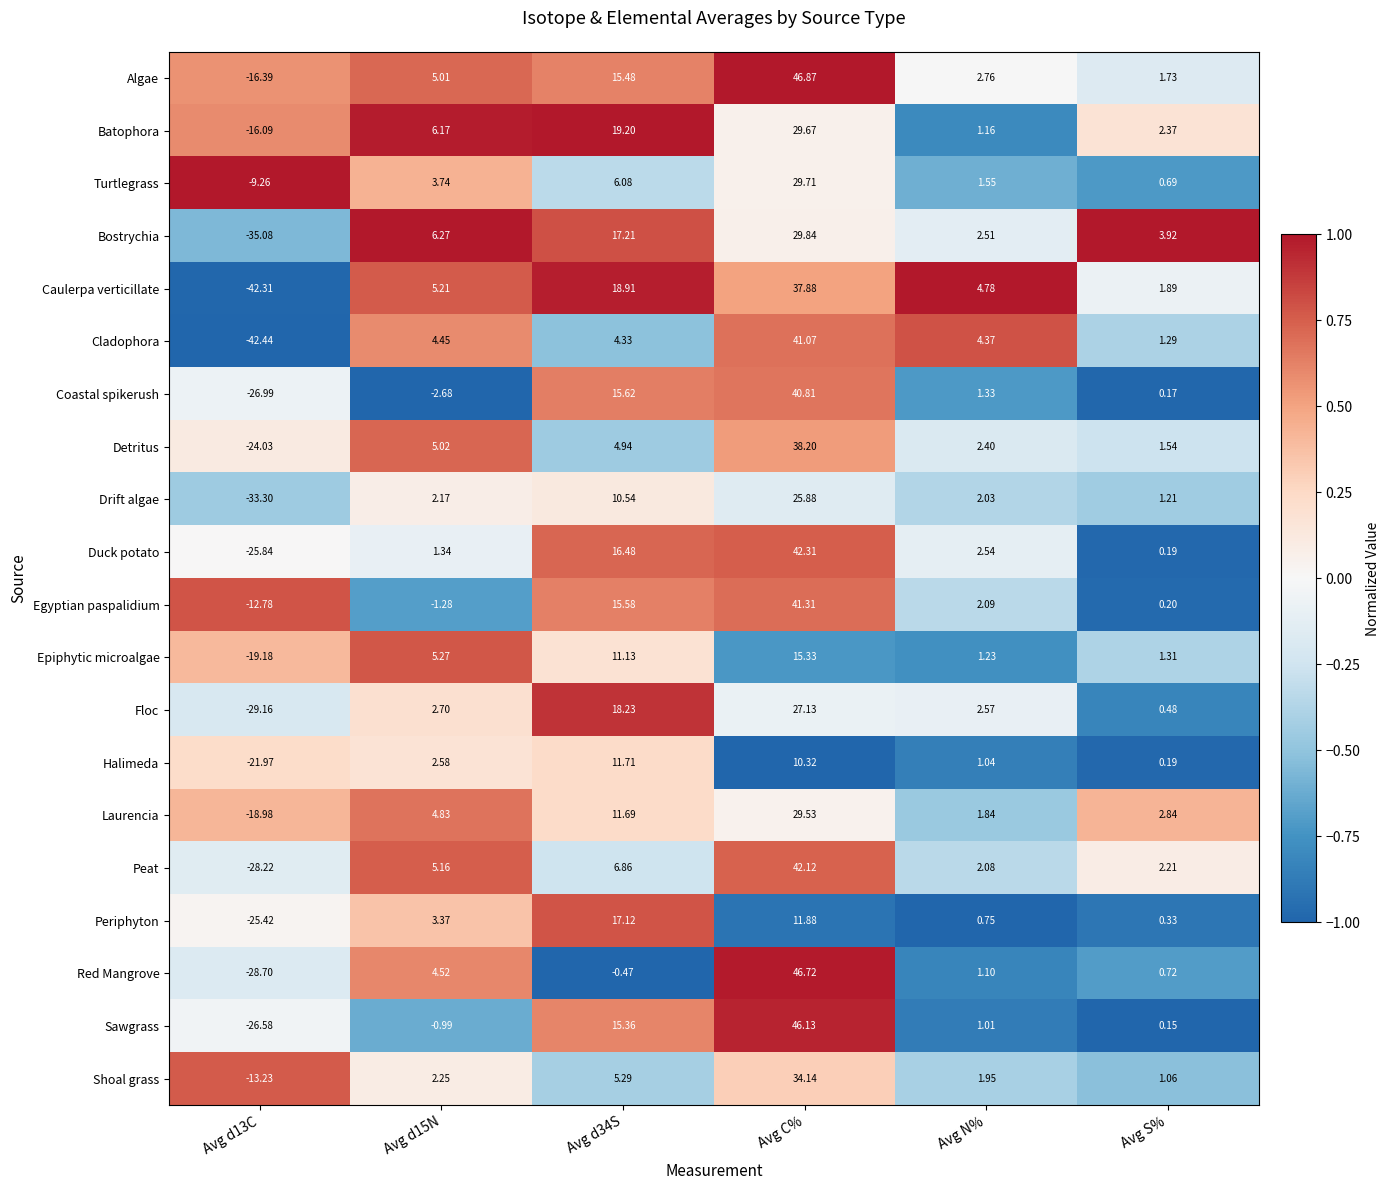

List the series in order of their peak value, highest first.

Algae, Red Mangrove, Sawgrass, Duck potato, Peat, Egyptian paspalidium, Cladophora, Coastal spikerush, Detritus, Caulerpa verticillate, Shoal grass, Bostrychia, Turtlegrass, Batophora, Laurencia, Floc, Drift algae, Periphyton, Epiphytic microalgae, Halimeda